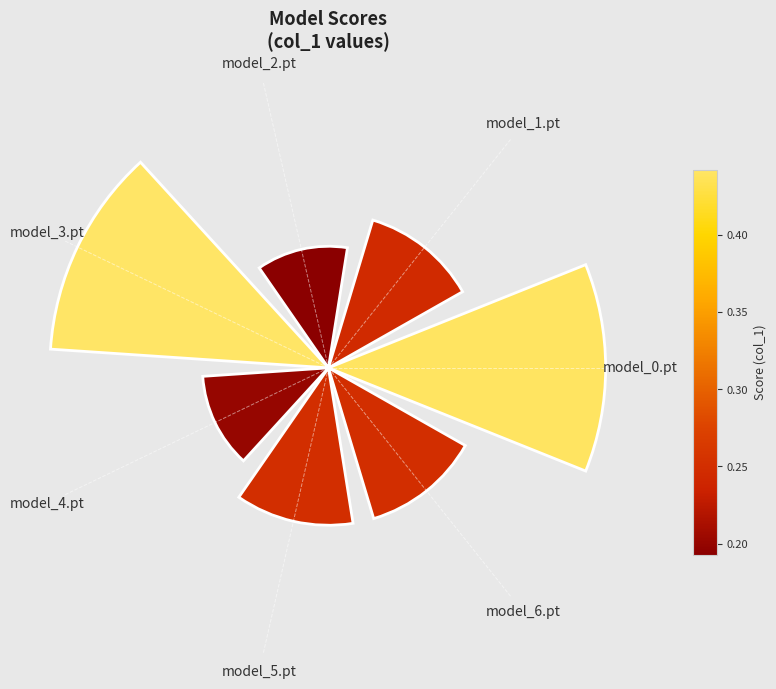

How many slices are in this pie chart?

7